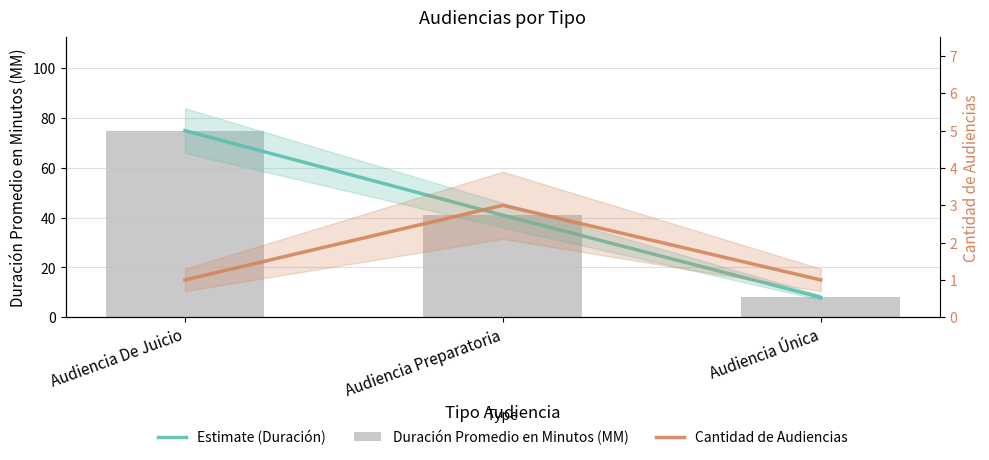

Where is Duración Promedio en Minutos (MM) nearest to the value 41?

Audiencia Preparatoria